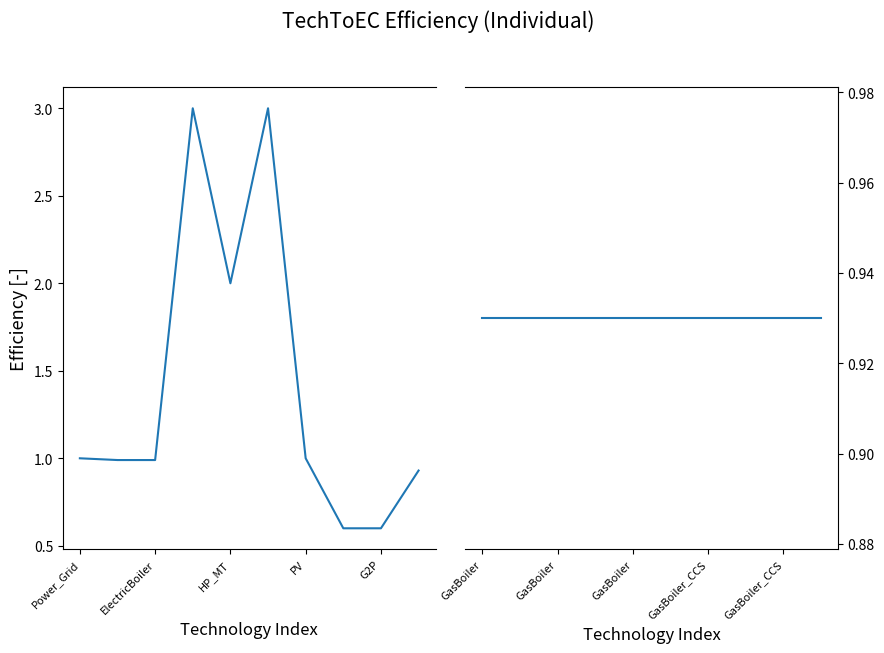

Where is the first local maximum?

HP_LT|LT|1